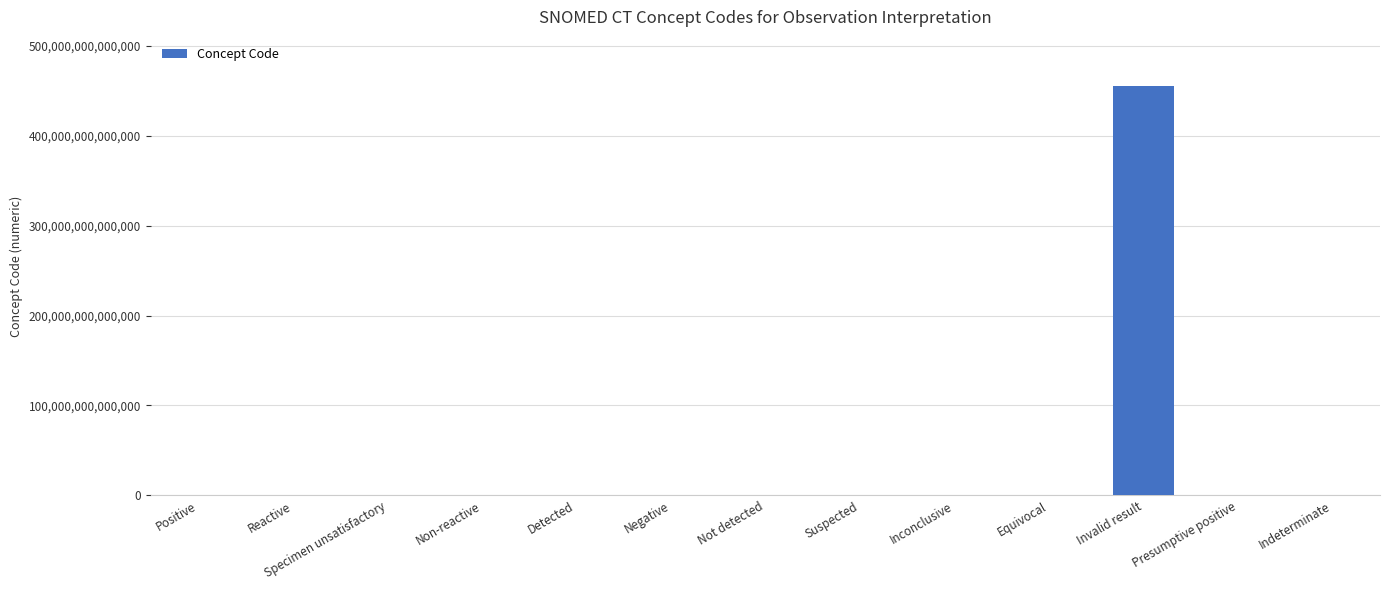

Where is the data nearest to the value 227685505476055?

Presumptive positive